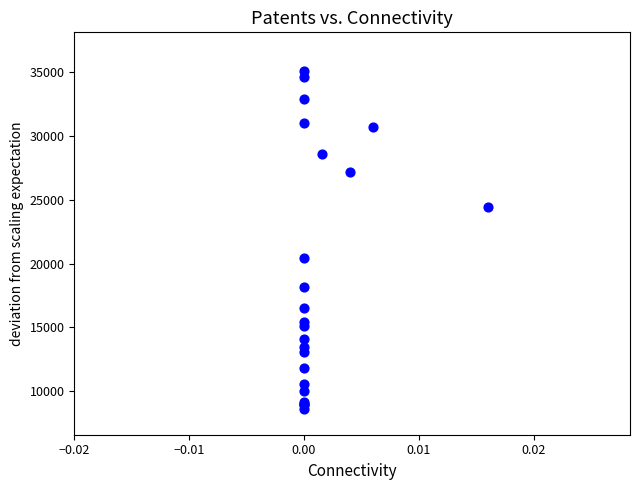

What Y value in the scatter plot is closest to 21850?

20400